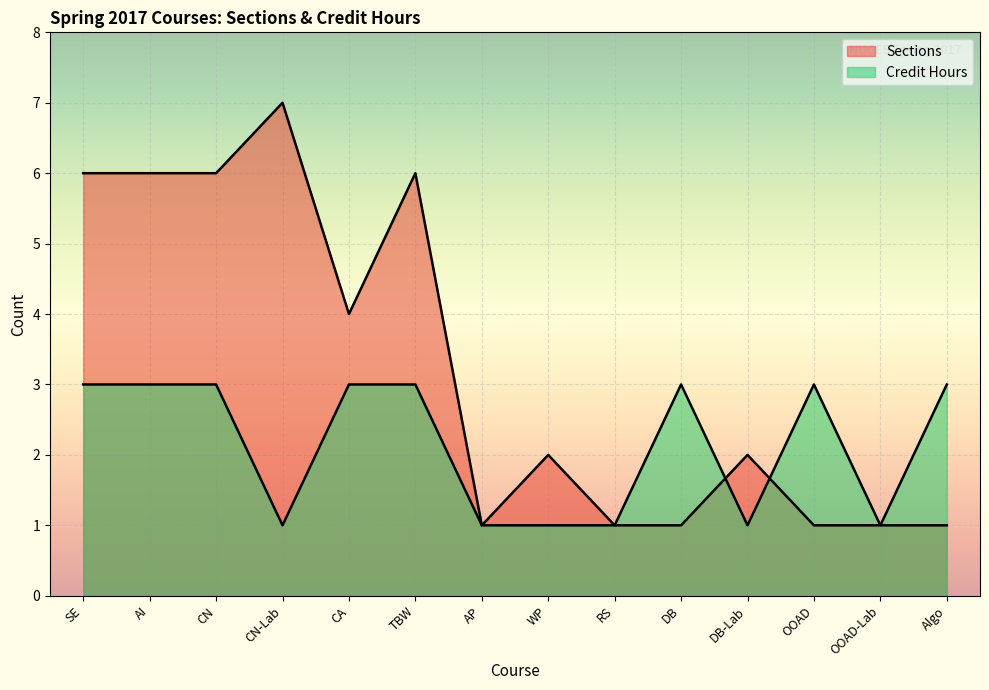

Where do Sections and Credit Hours first cross each other?

DB and DB-Lab